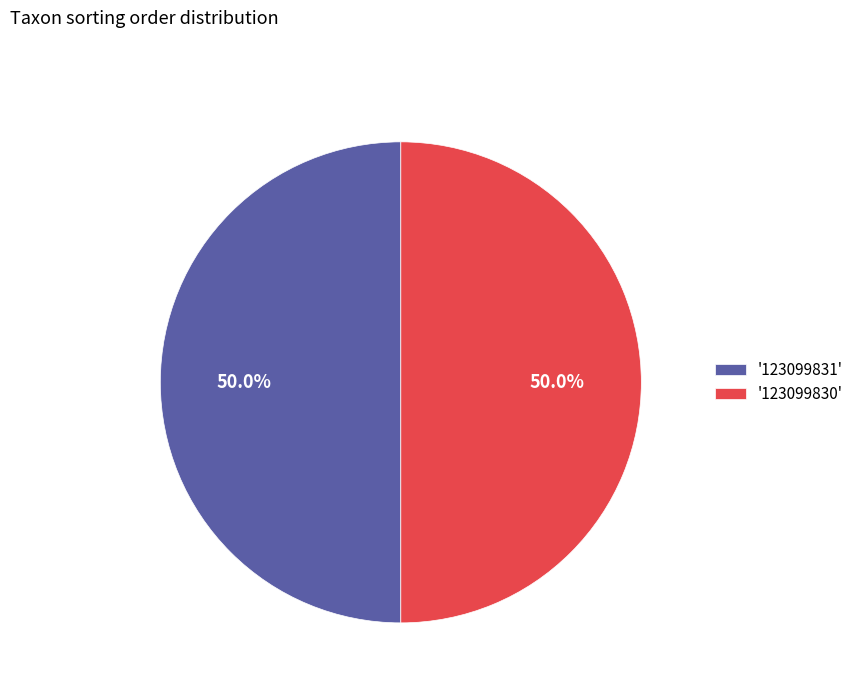

How much of the chart is everything except '123099830'?

50.0%